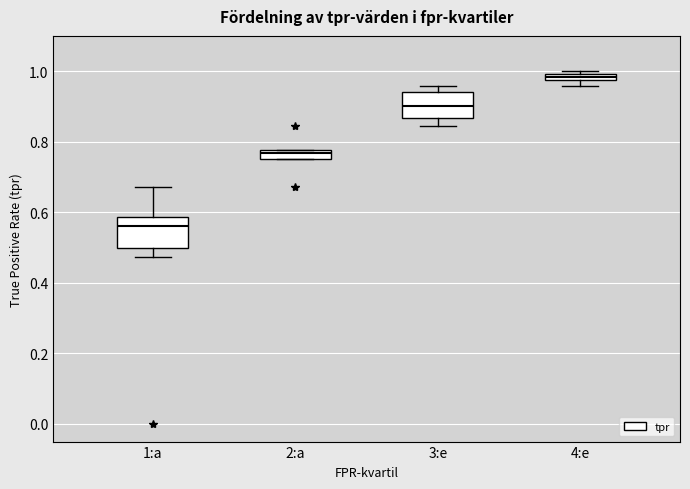

Where does the lower whisker of the box for 1:a end on the y-axis? The values are not printed on the chart, so give them approximately, as read against the axis.

0.48